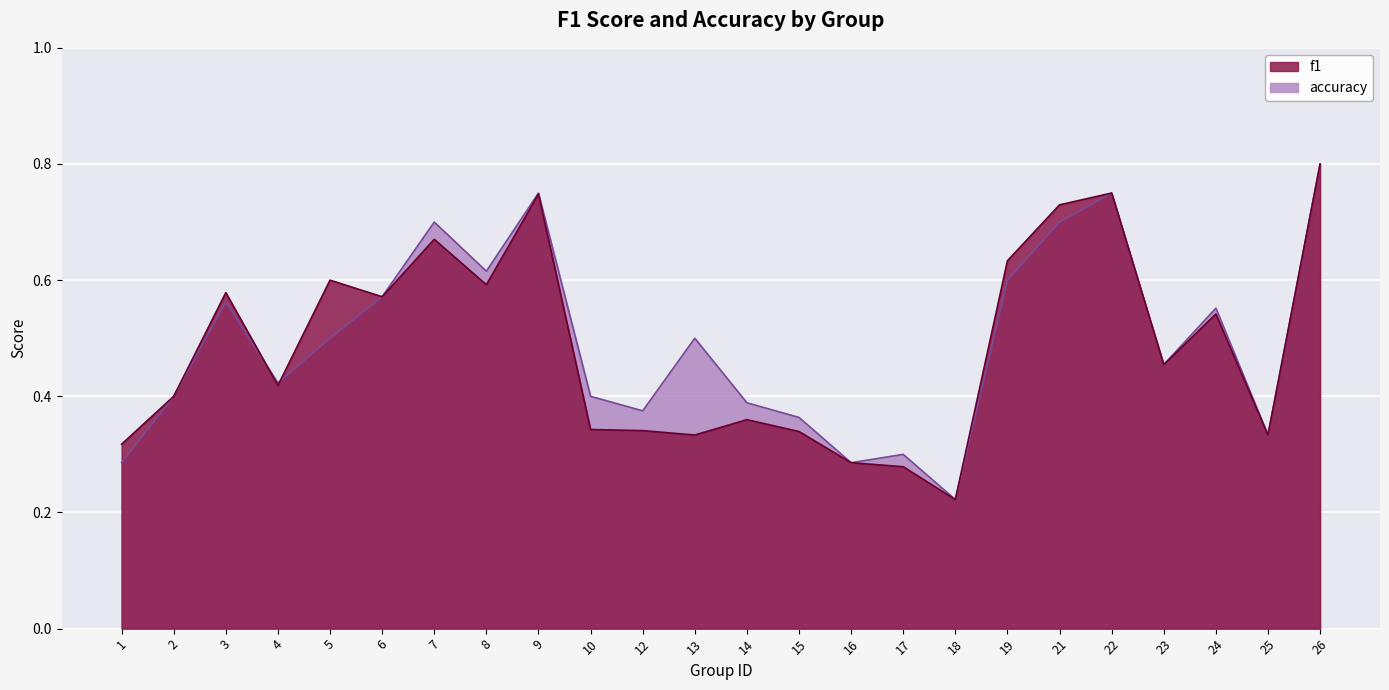

Between 26 and 18, which is larger?

26